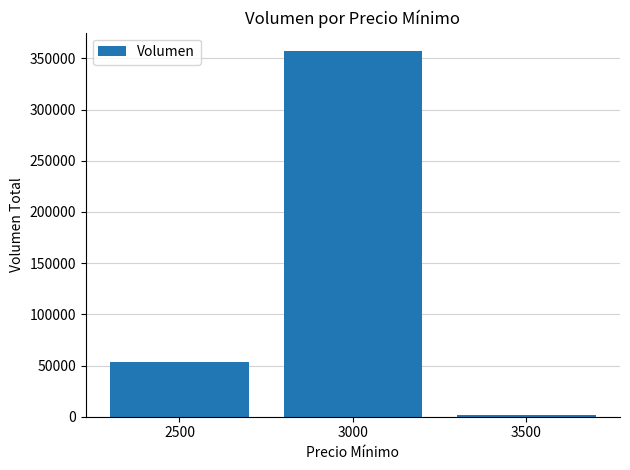

How many values are between 1300 and 357200?

3